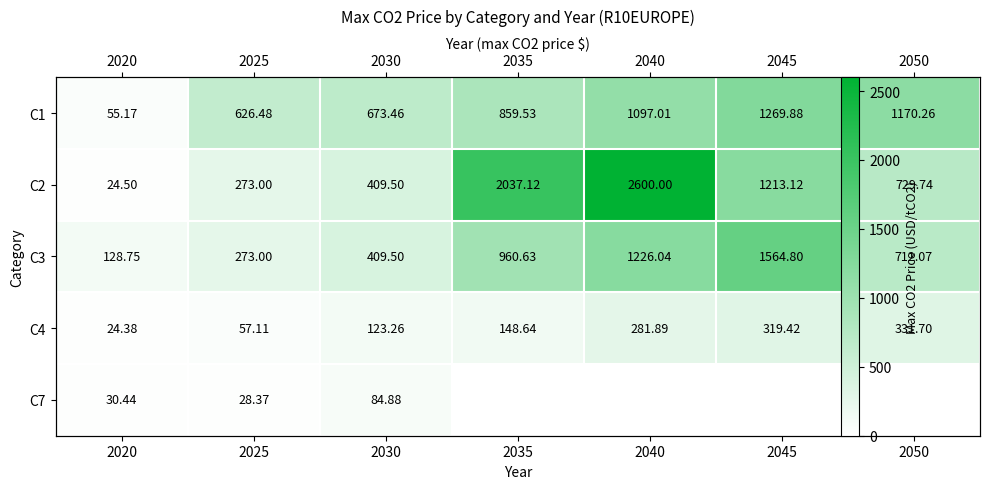

Is it true that C7 equals 0.0 at 2040?

True